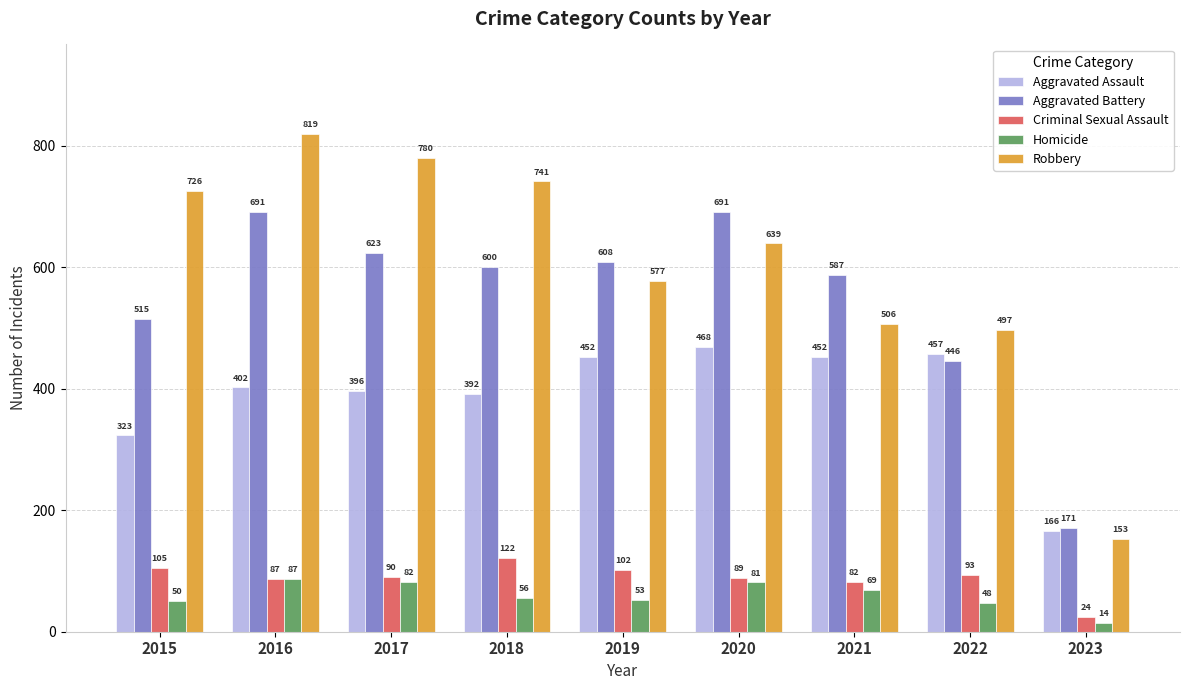

Where is Aggravated Battery nearest to the value 431?

2022